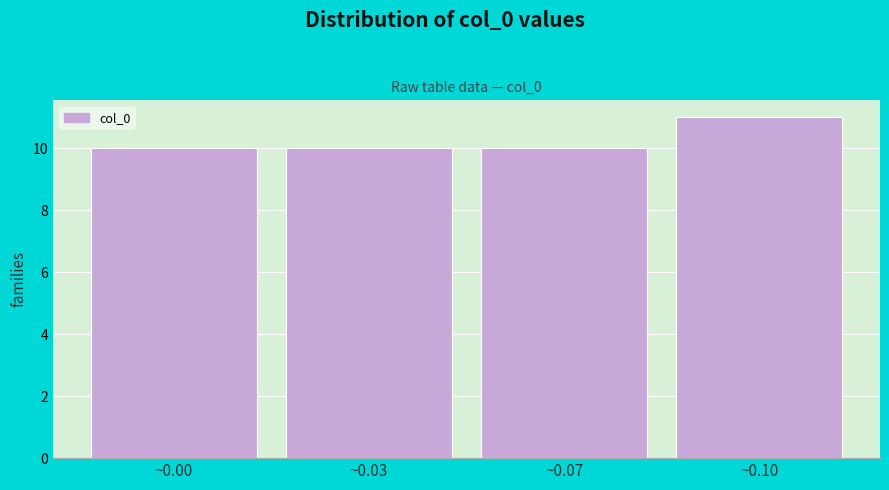

Reading left to right, list all the values displayed in this chart.

~0.00=10	~0.03=10	~0.07=10	~0.10=11